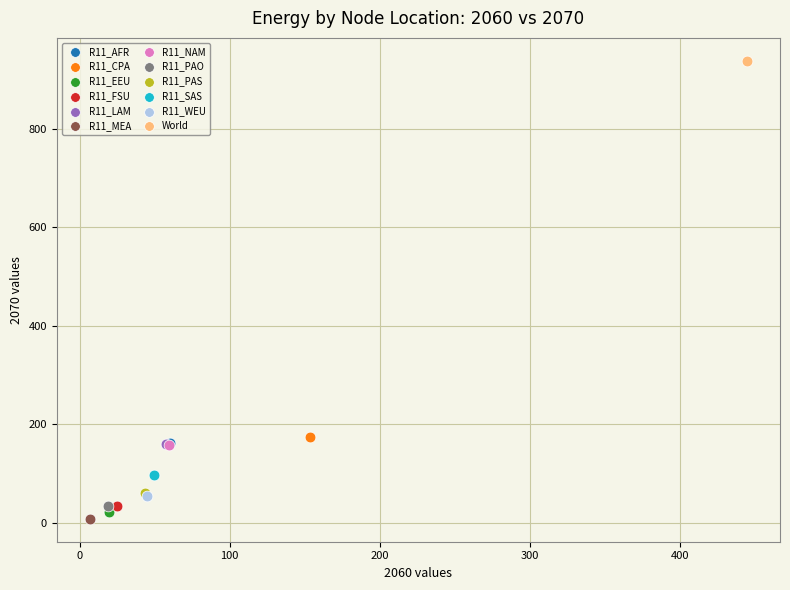

Which series reaches the minimum Y coordinate?

R11_MEA